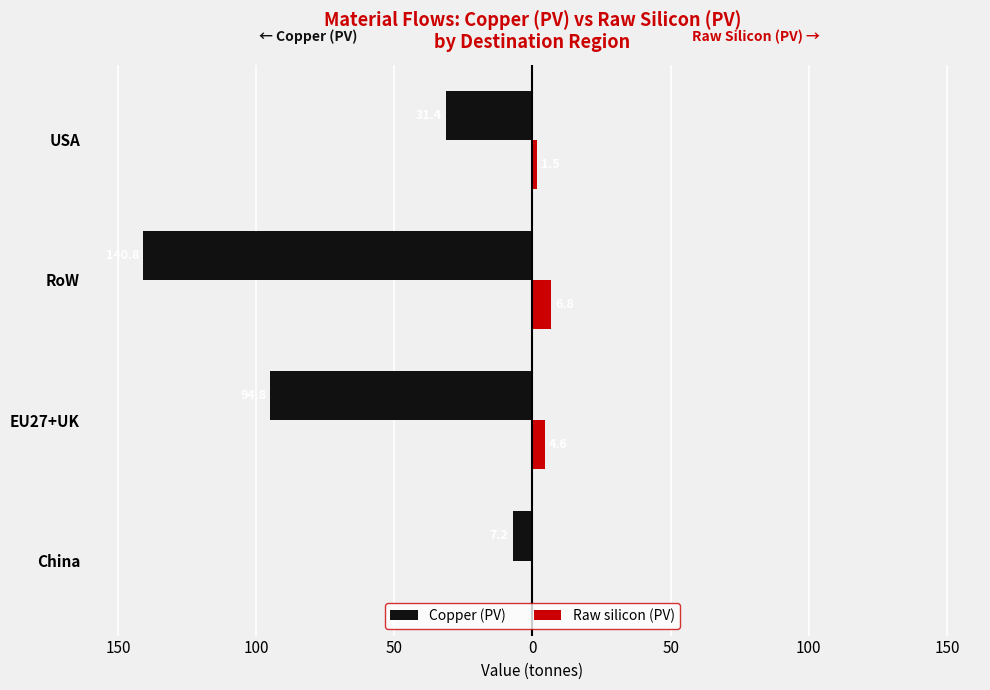

What are all the series names shown in the legend?

Copper (PV), Raw silicon (PV)